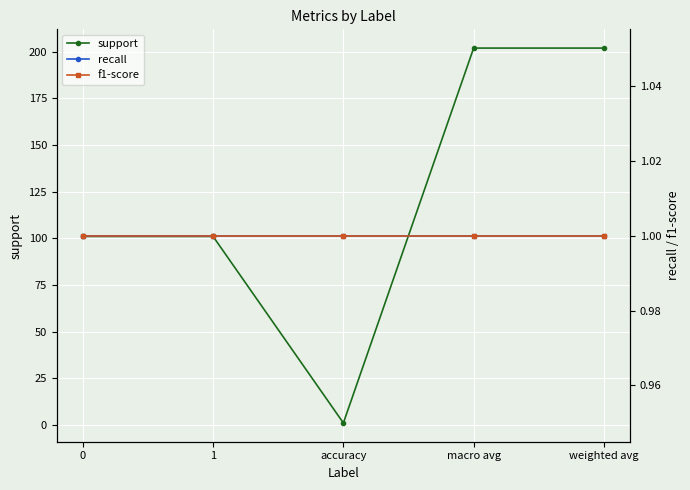

Reading right to left, list all the values displayed in this chart.

support: weighted avg=202	macro avg=202	accuracy=1	1=101	0=101
recall: weighted avg=1	macro avg=1	accuracy=1	1=1	0=1
f1-score: weighted avg=1	macro avg=1	accuracy=1	1=1	0=1